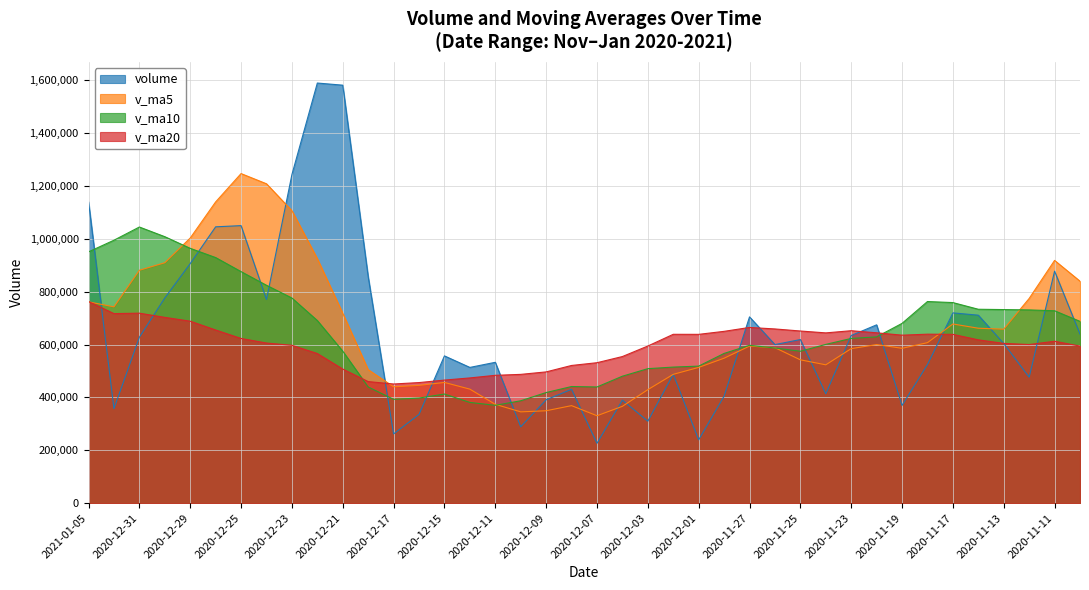

Where is the first local maximum for volume?

2020-12-25